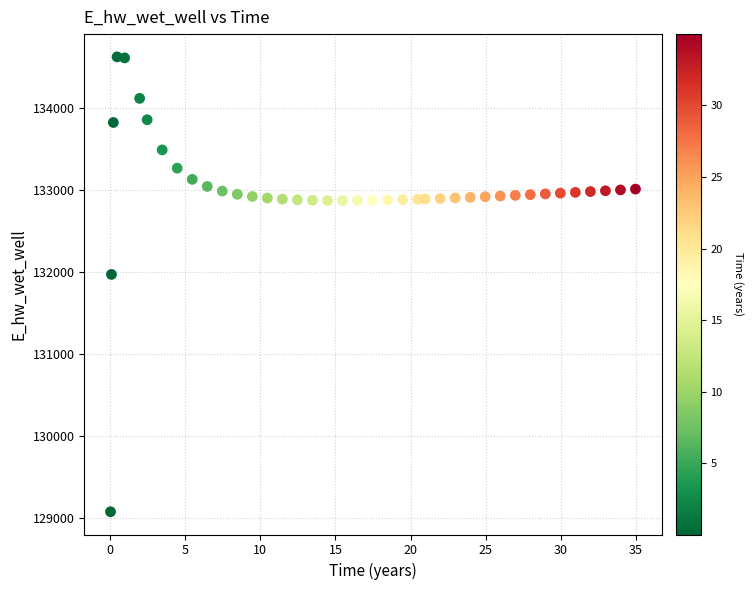

What is the range of X values (max minus min)?

34.9